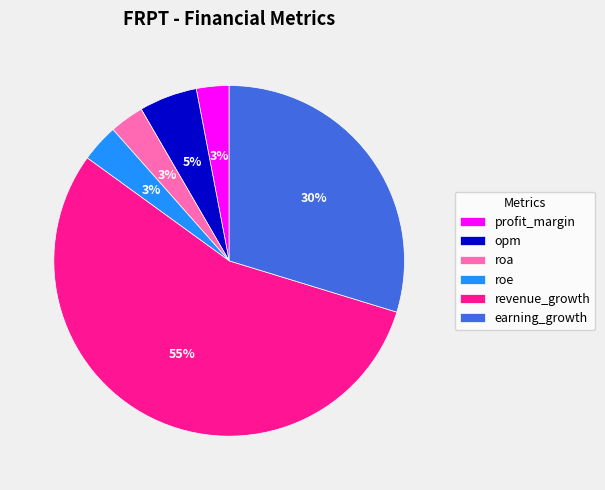

Between opm and revenue_growth, which is larger?

revenue_growth